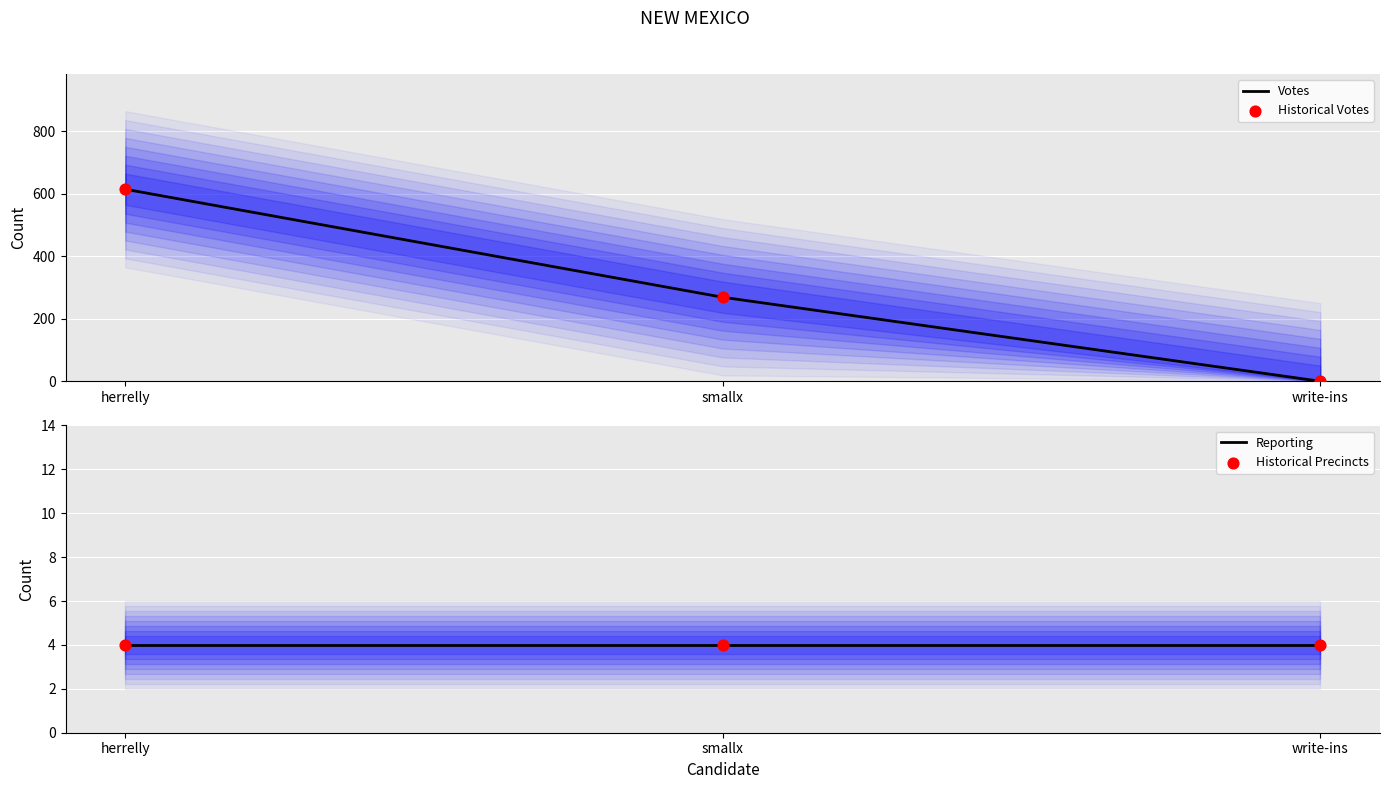

Which series has the widest spread of Y values?

Votes